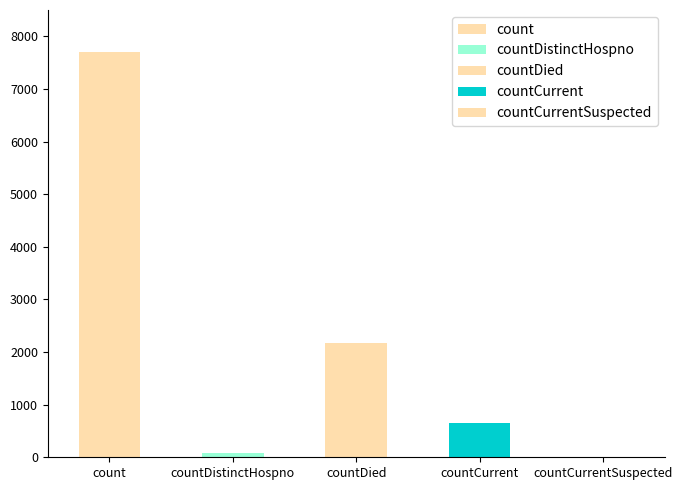

What is the sum of all values?

10603